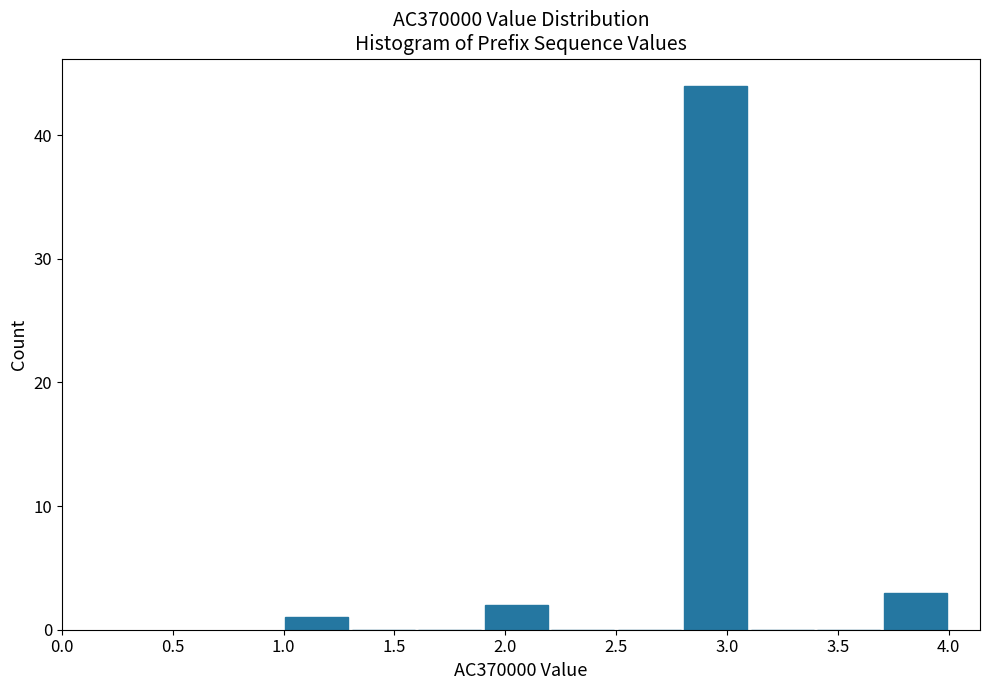

How tall is the bar that spans 2.8 to 3.1 on the x-axis? The values are not printed on the chart, so give them approximately, as read against the axis.

44